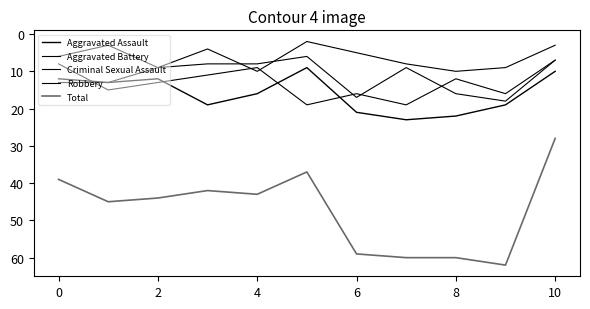

True or false: Aggravated Assault and Total intersect in this chart.

False